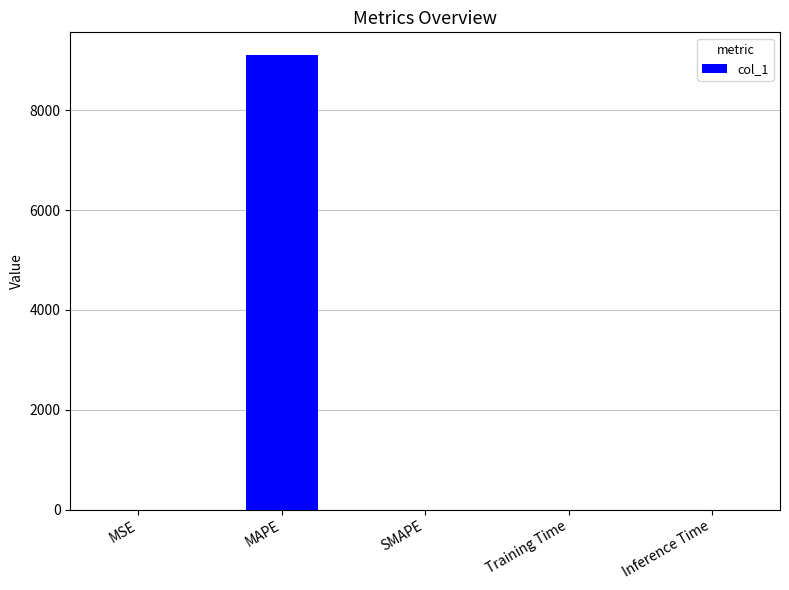

How many data points are above 1?

3